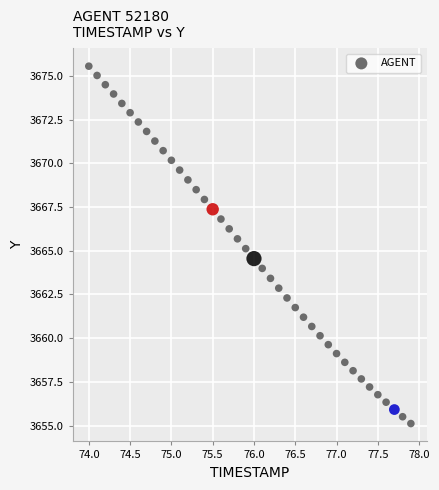

What is the range of X values (max minus min)?

3.9